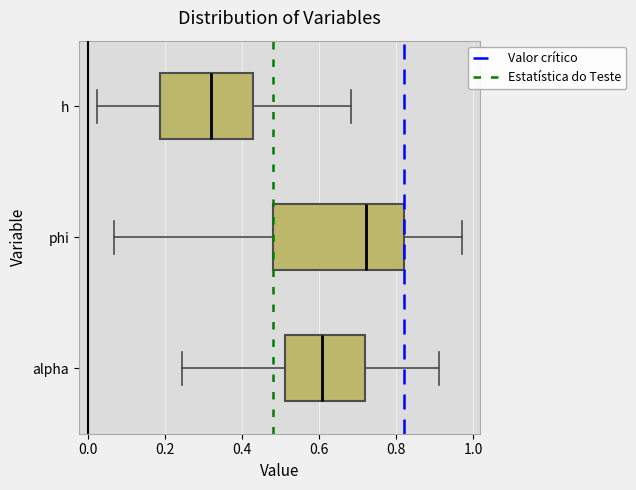

Which box's median line is the furthest to the right?

phi